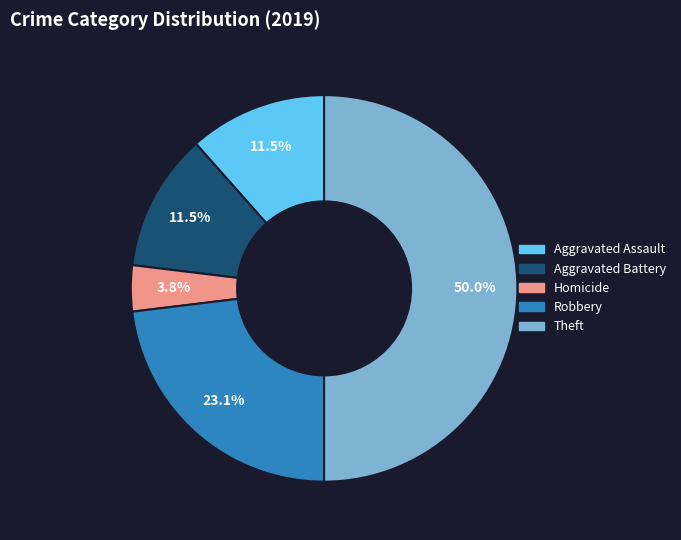

Is Aggravated Battery the majority of the pie?

No